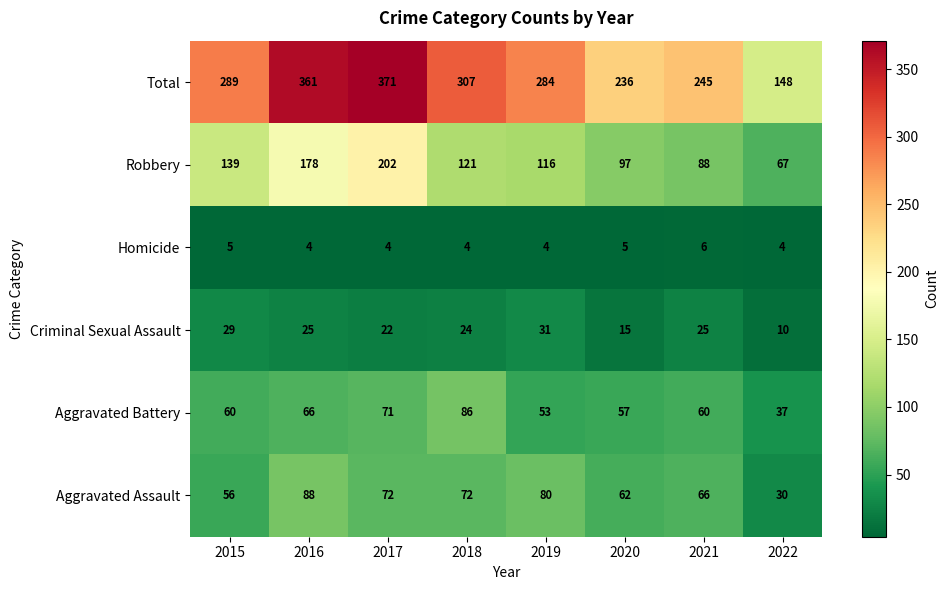

Between 2016 and 2020, which series saw the biggest shift?

Total